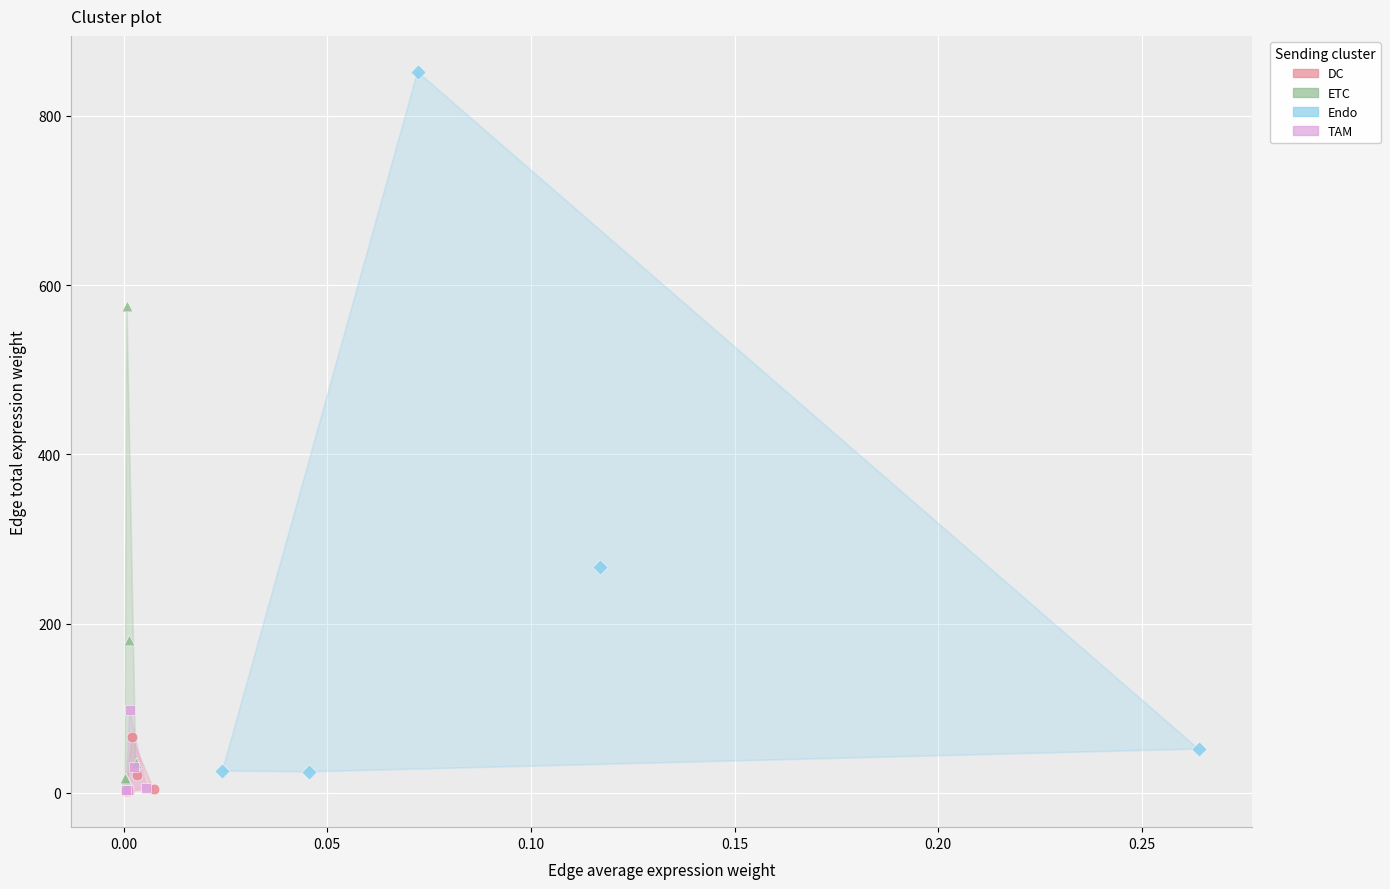

Which series reaches the maximum Y coordinate?

Endo